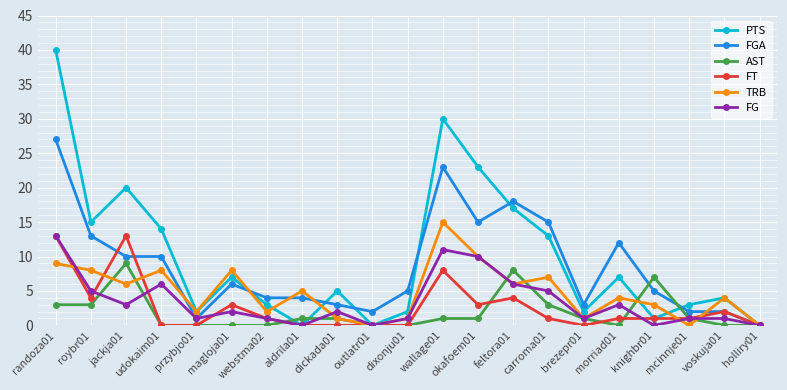

How many categories are shown in the chart?

21